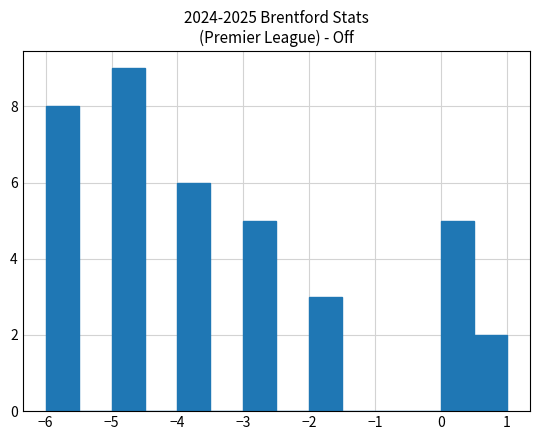

Reading left to right, transcribe this chart: for each bar, give the range it covers on the x-axis and its height. The values are not printed on the chart, so give them approximately, as read against the axis.

-6.0 to -5.5: 8
-5.5 to -5.0: 0
-5.0 to -4.5: 9
-4.5 to -4.0: 0
-4.0 to -3.5: 6
-3.5 to -3.0: 0
-3.0 to -2.5: 5
-2.5 to -2.0: 0
-2.0 to -1.5: 3
-1.5 to -1.0: 0
-1.0 to -0.5: 0
-0.5 to 0.0: 0
0.0 to 0.5: 5
0.5 to 1.0: 2